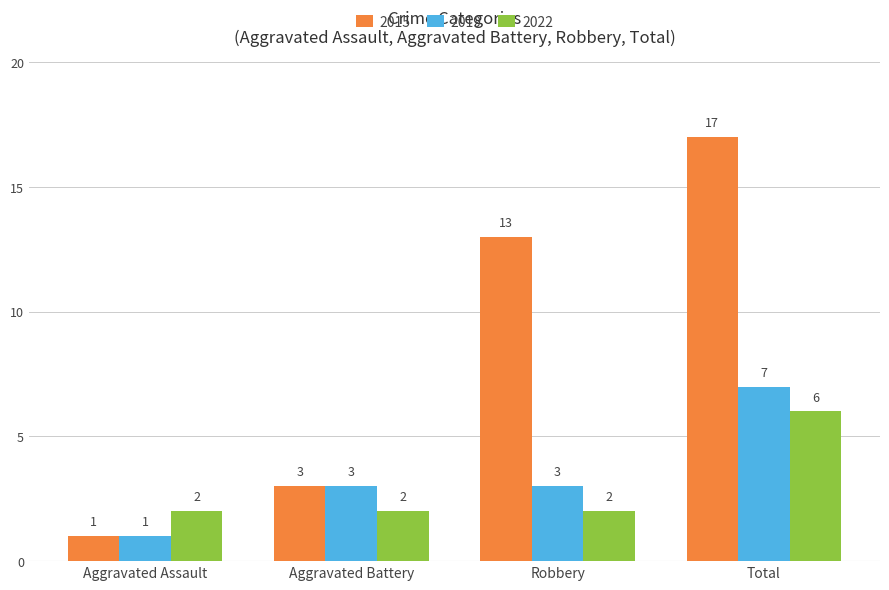

How many categories are shown in the chart?

4